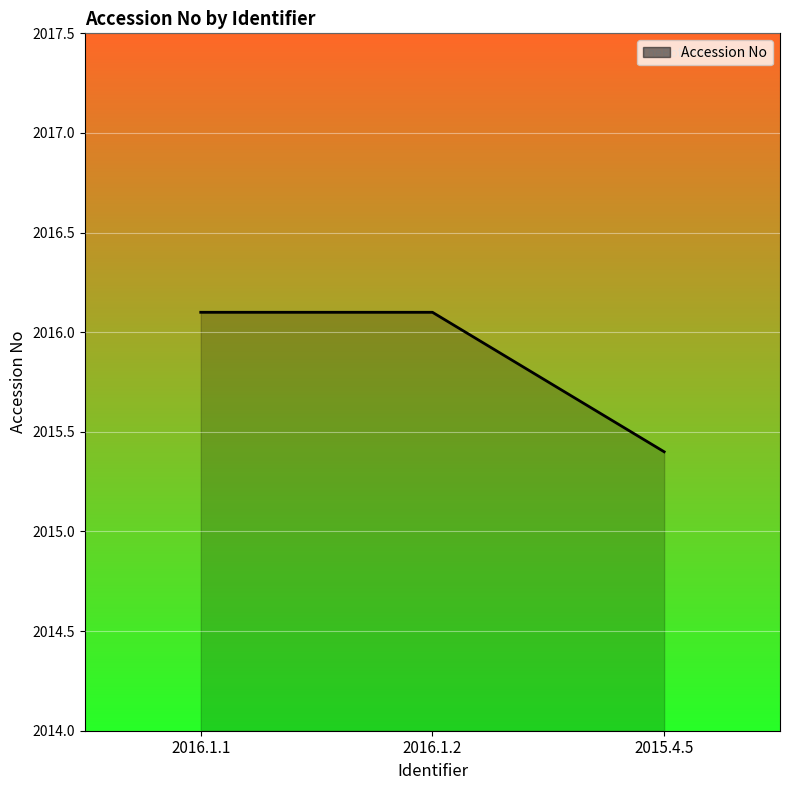

What position from the left is 2016.1.1?

1